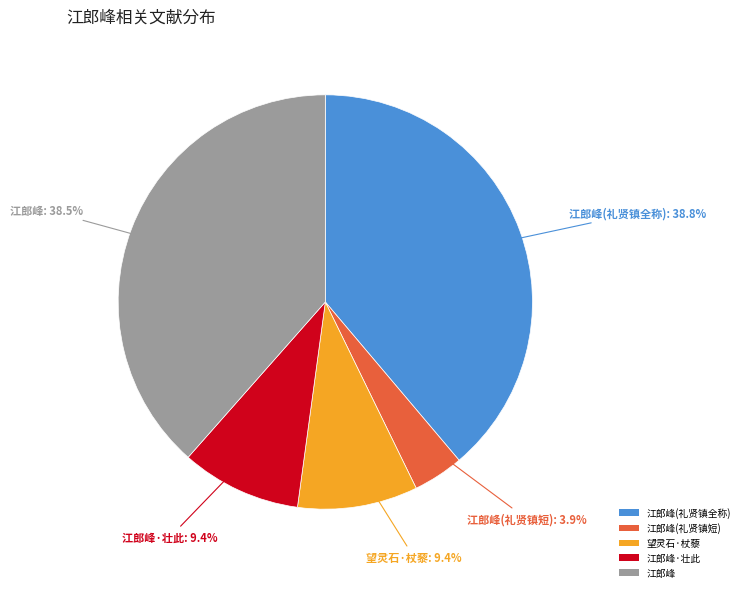

Count the number of slices in the pie.

5